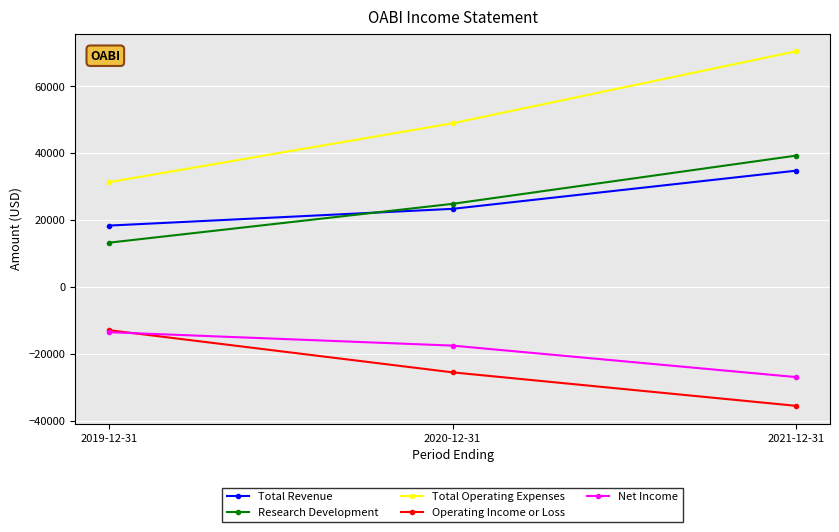

What is the sum of the Research Development values at 2021-12-31 and 2019-12-31?

52400